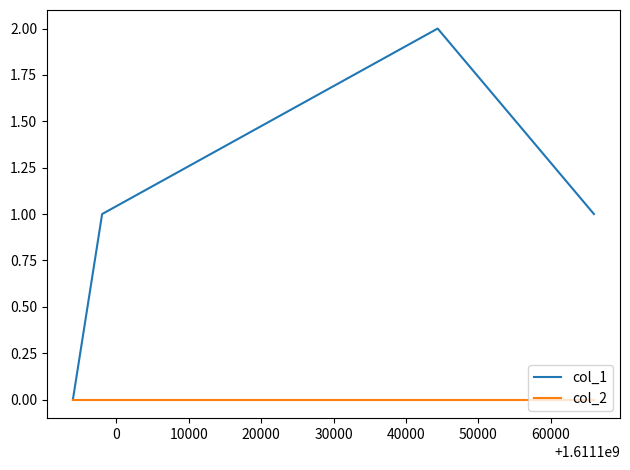

Which series has the largest range (max minus min)?

col_1